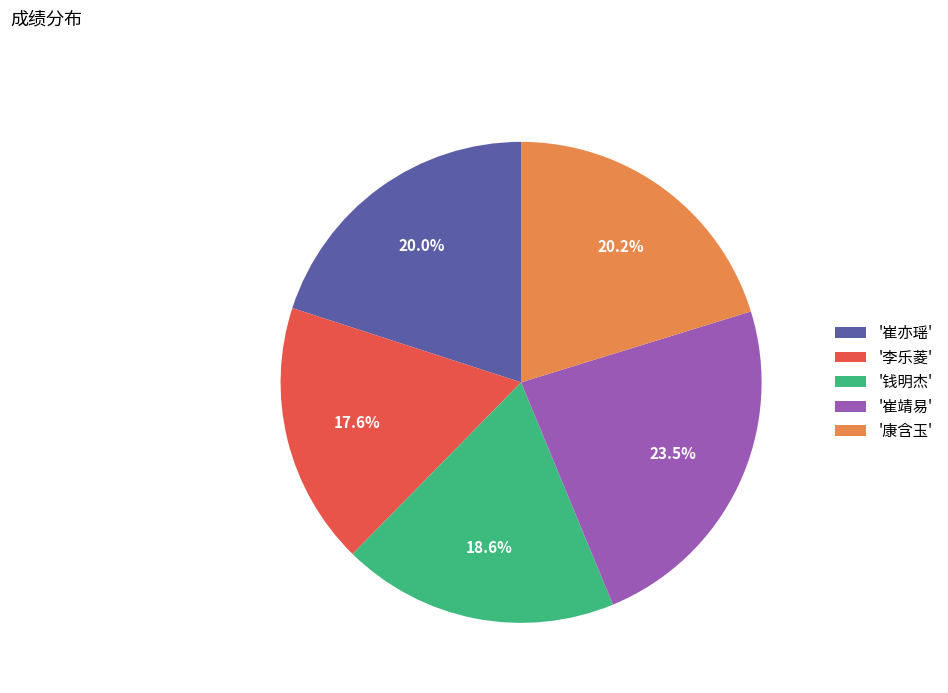

Does any single category account for the majority?

No